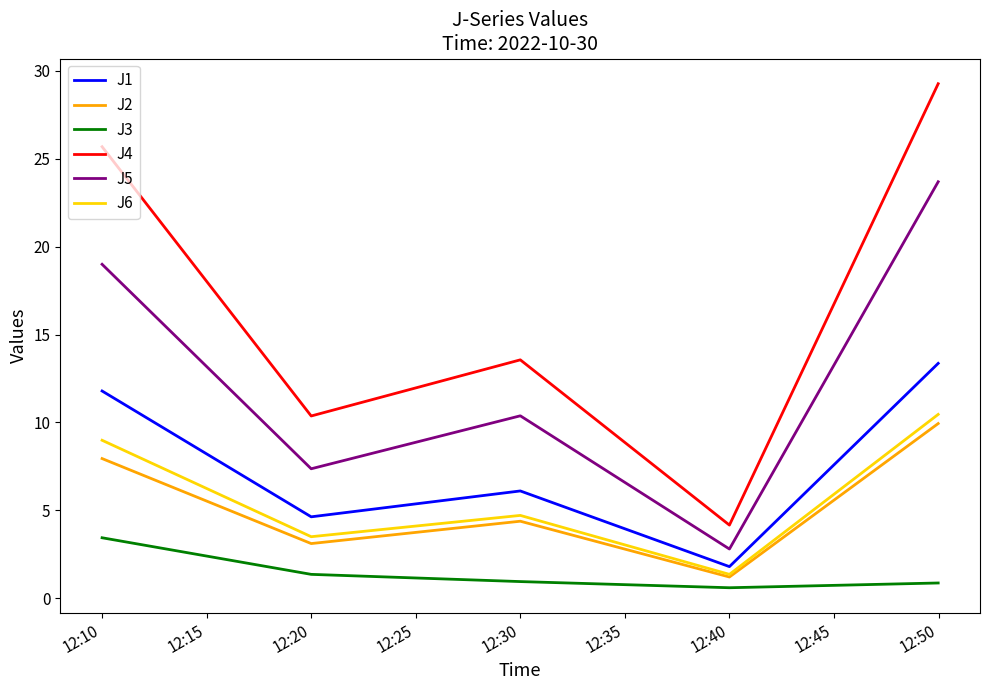

What is the difference between the maximum and minimum values in the J4 series?

25.1